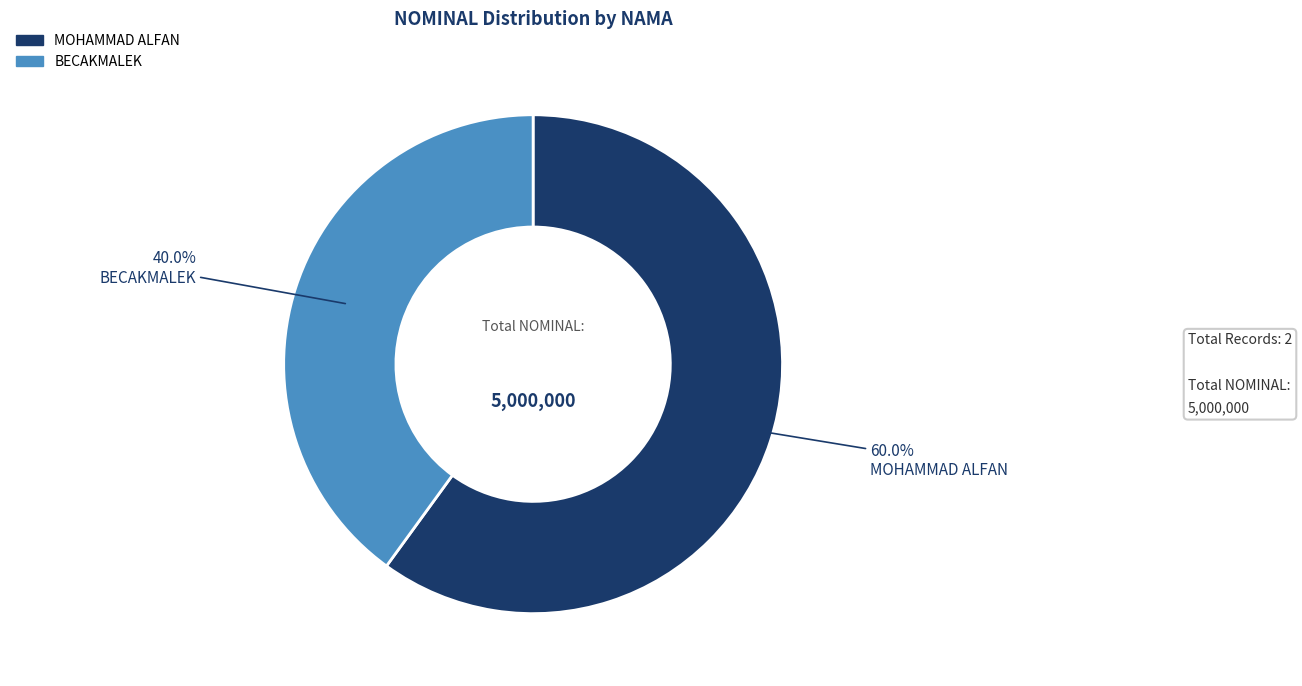

Which slice represents more than half of the pie?

MOHAMMAD ALFAN